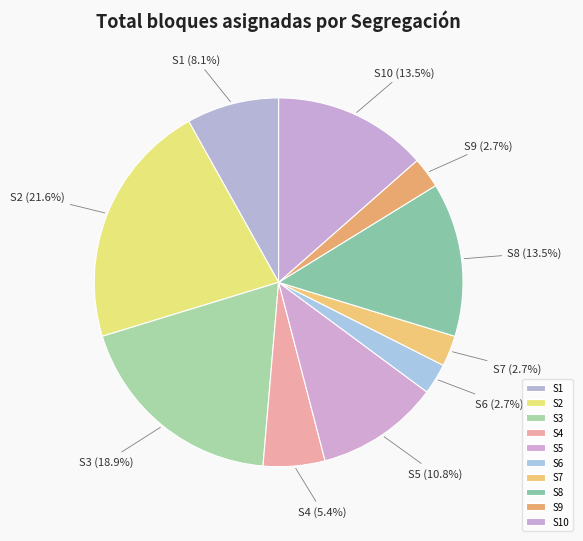

Is S4 the majority of the pie?

No